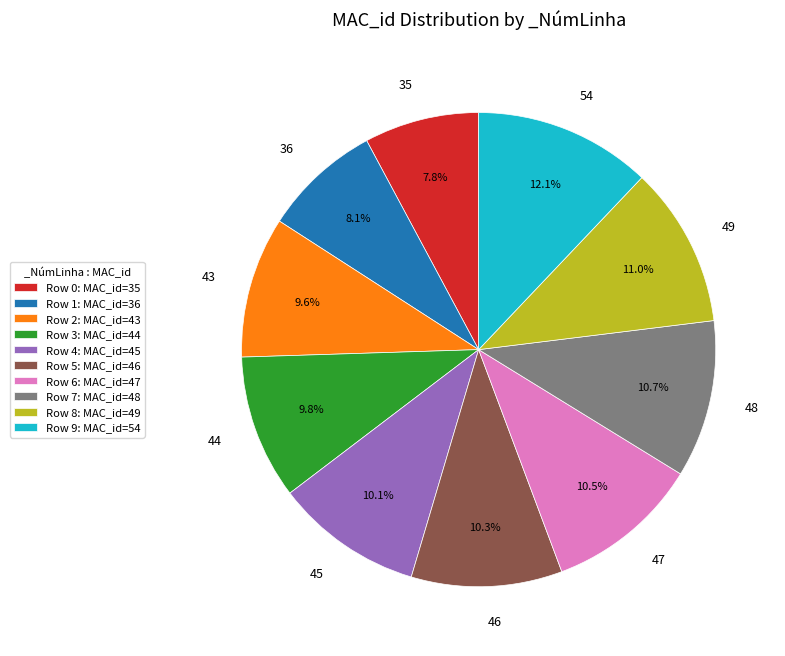

How many slices are in this pie chart?

10